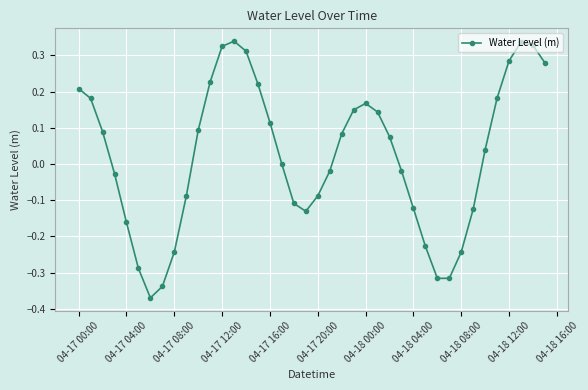

What is the difference between the second highest and minimum values?

0.7